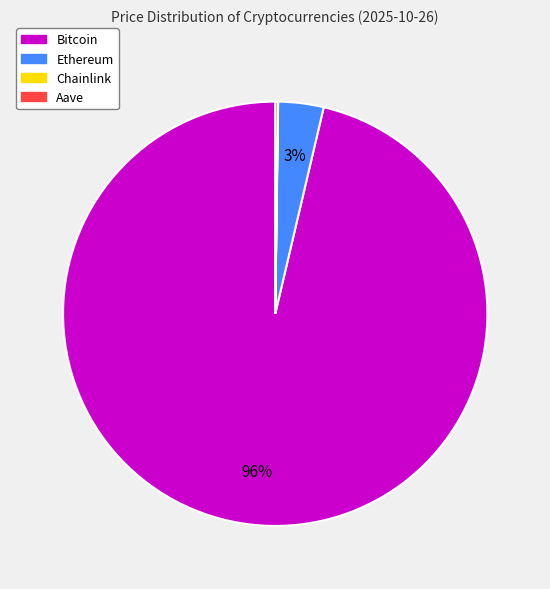

Is it true that Ethereum is 17% of the pie?

False